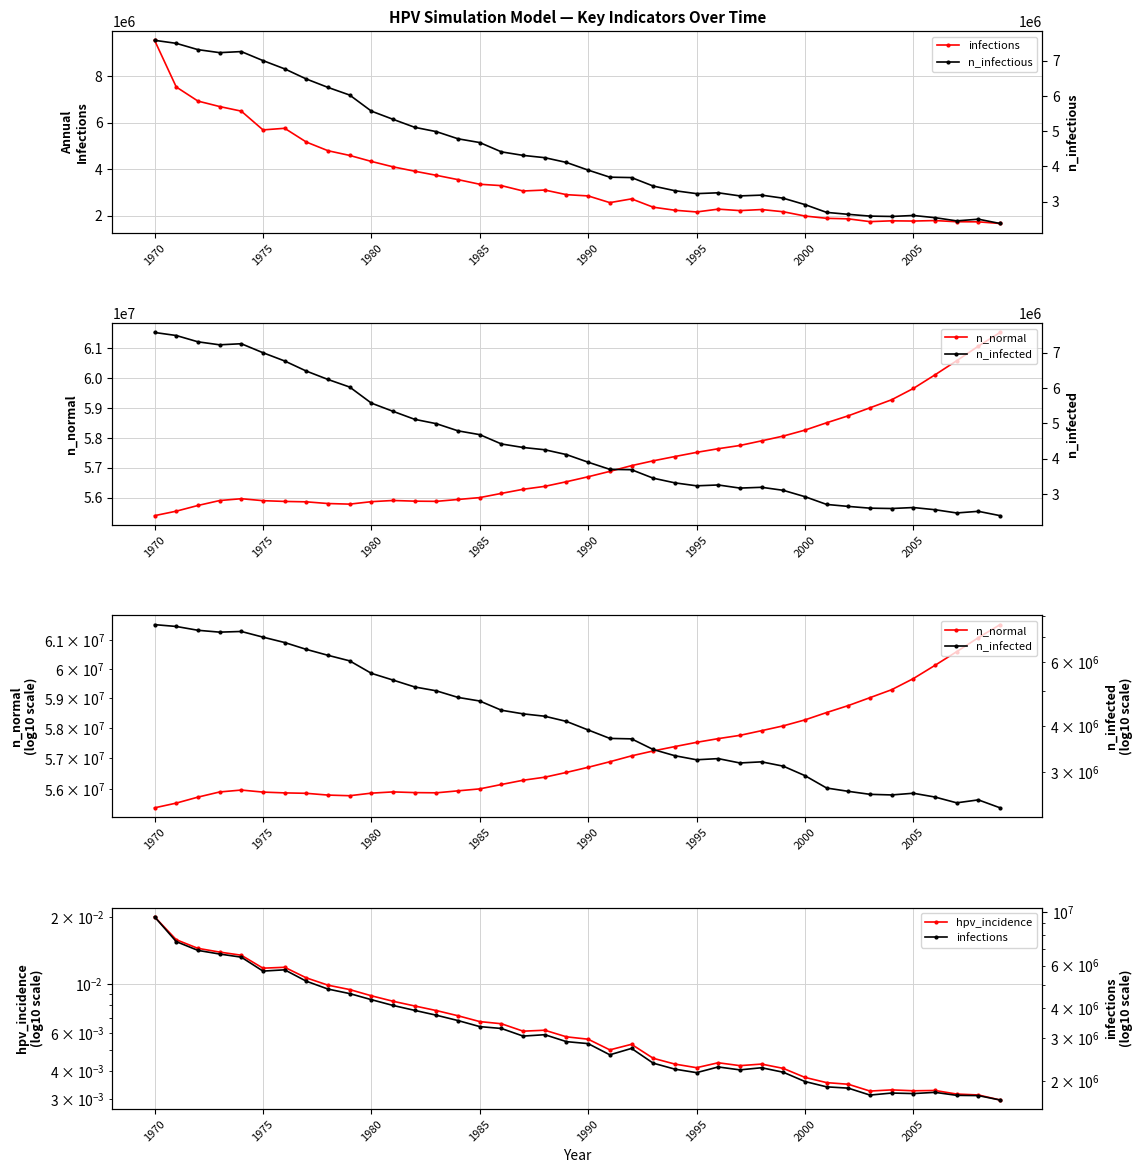

What is the total value across all series at 1990?

76968600.6